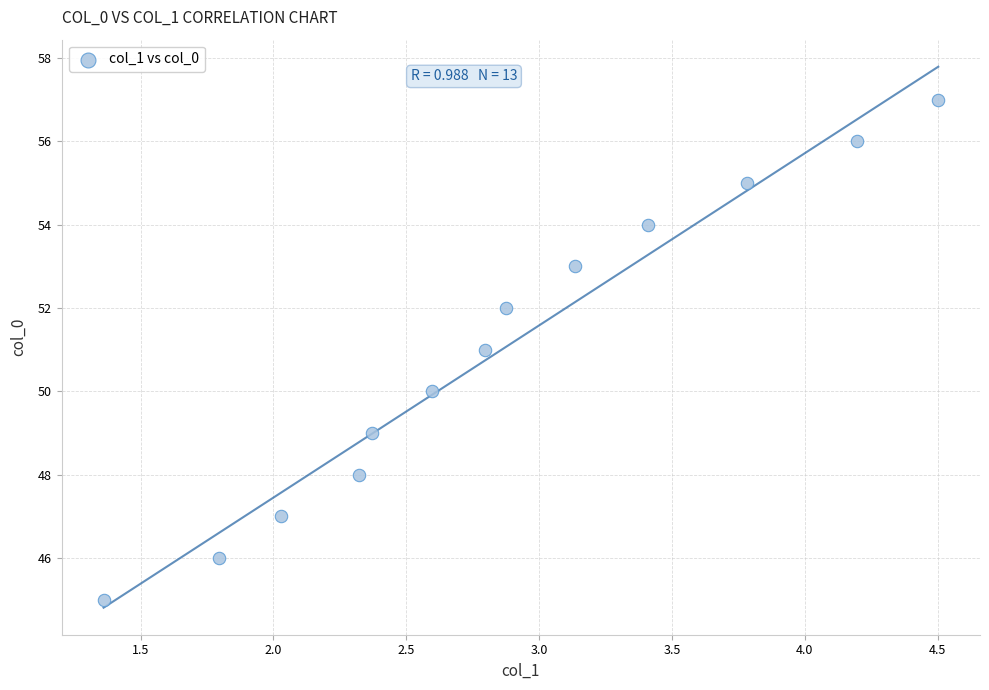

What is the range of Y values (max minus min)?

12